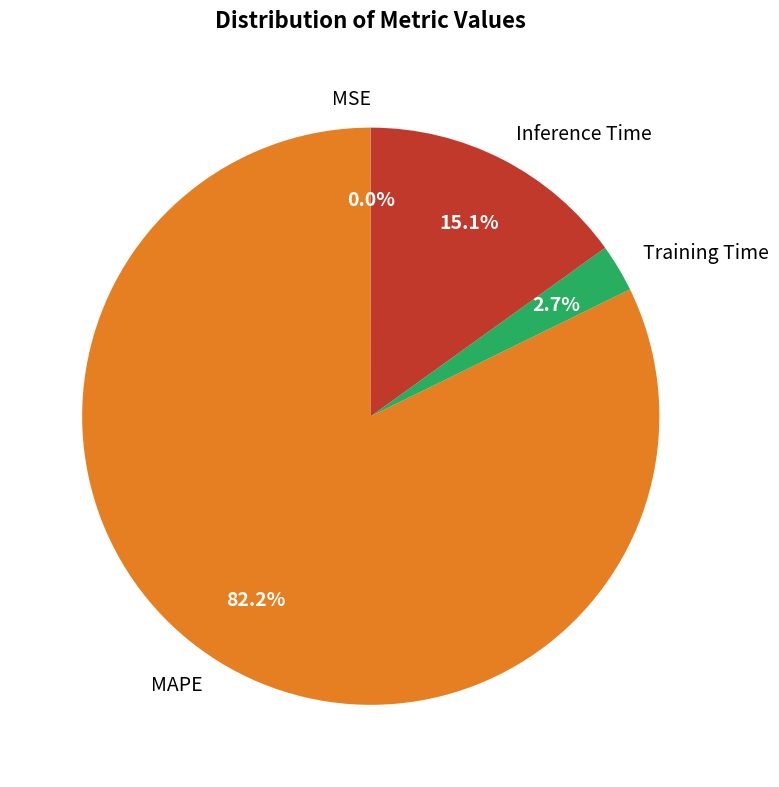

The Inference Time slice represents 15% of the pie. True or false?

True